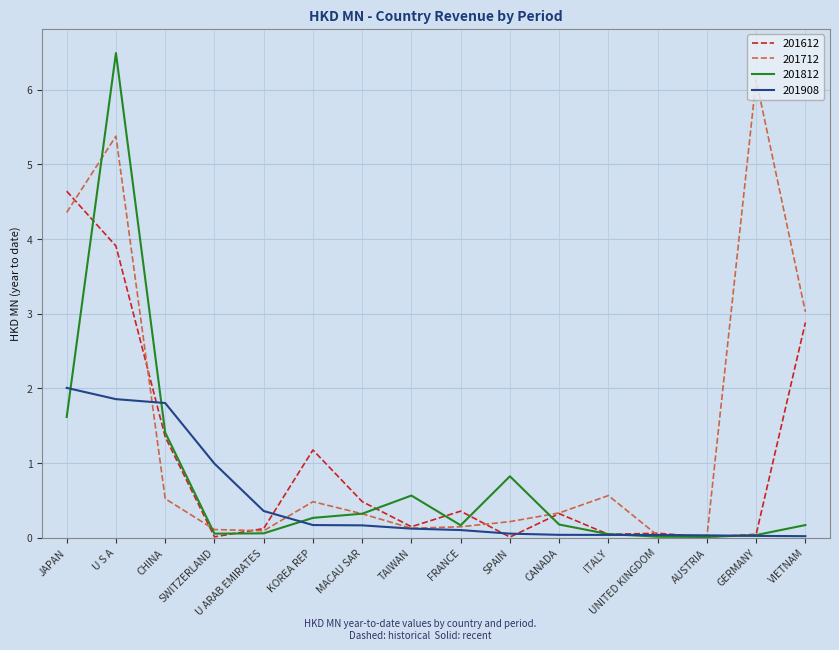

What is the sum of all 201612 values?

15.6